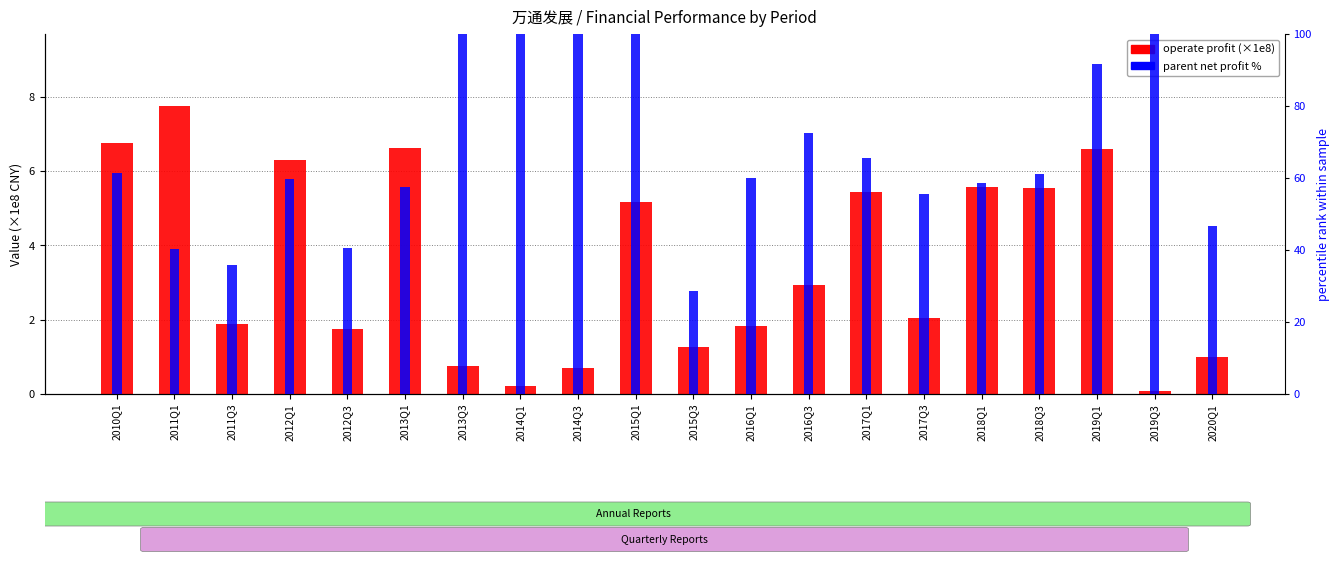

At 2012Q3, list the series in order from smallest to largest.

operate profit (×1e8), parent net profit %